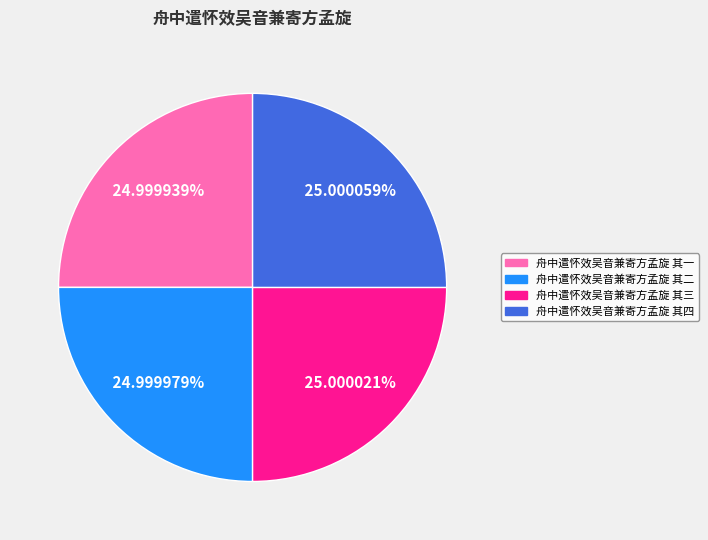

Approximately how many times larger is the value at 舟中遣怀效吴音兼寄方孟旋 其一 compared to 舟中遣怀效吴音兼寄方孟旋 其三?

1.0